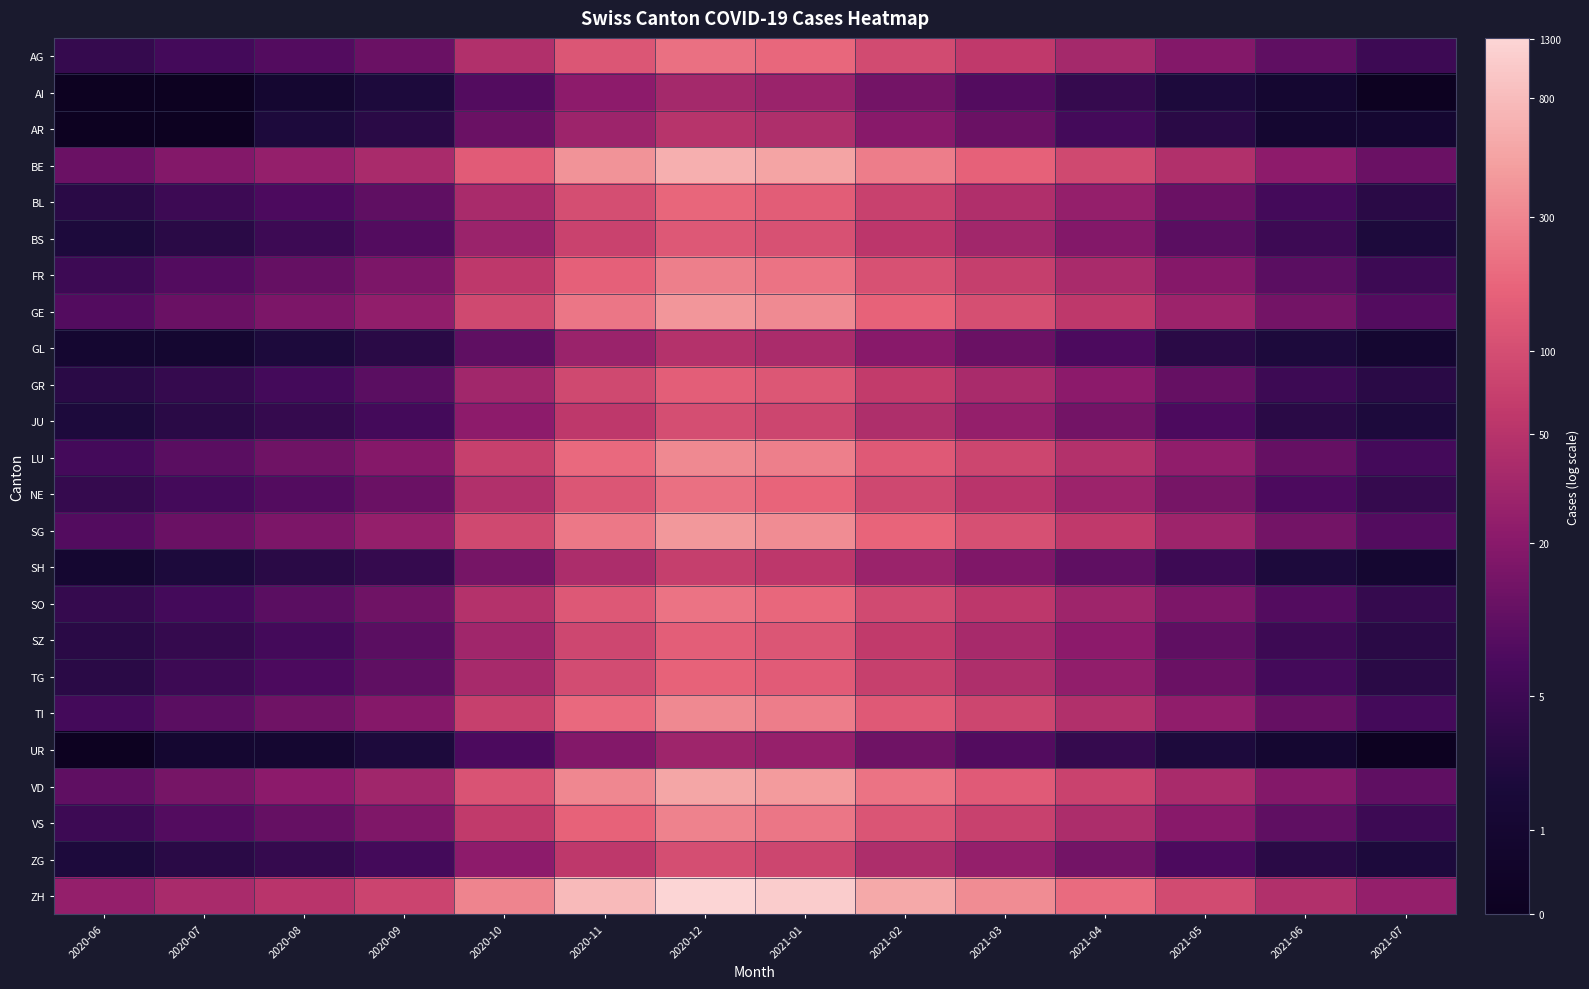

At which category is the sum across all series the highest?

2020-12